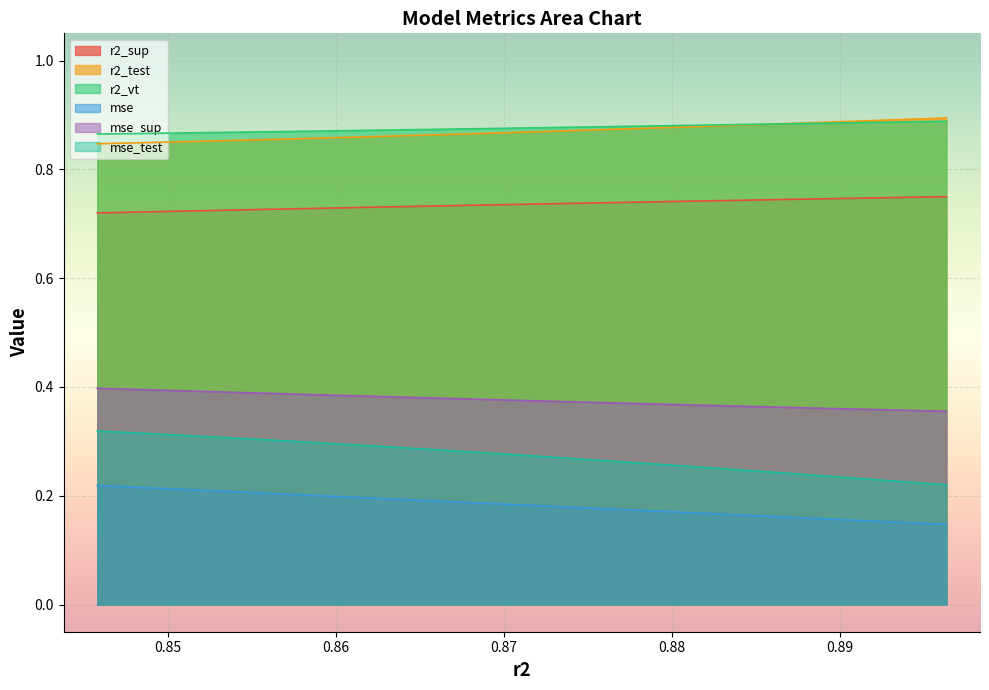

How many categories are shown in the chart?

25